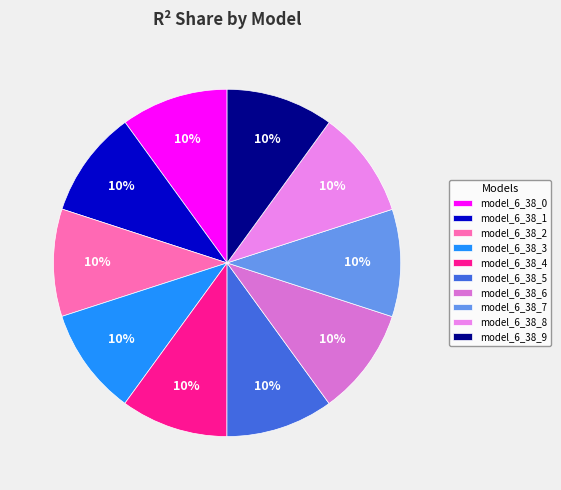

To the nearest percent, what percentage of the pie is model_6_38_7?

10%